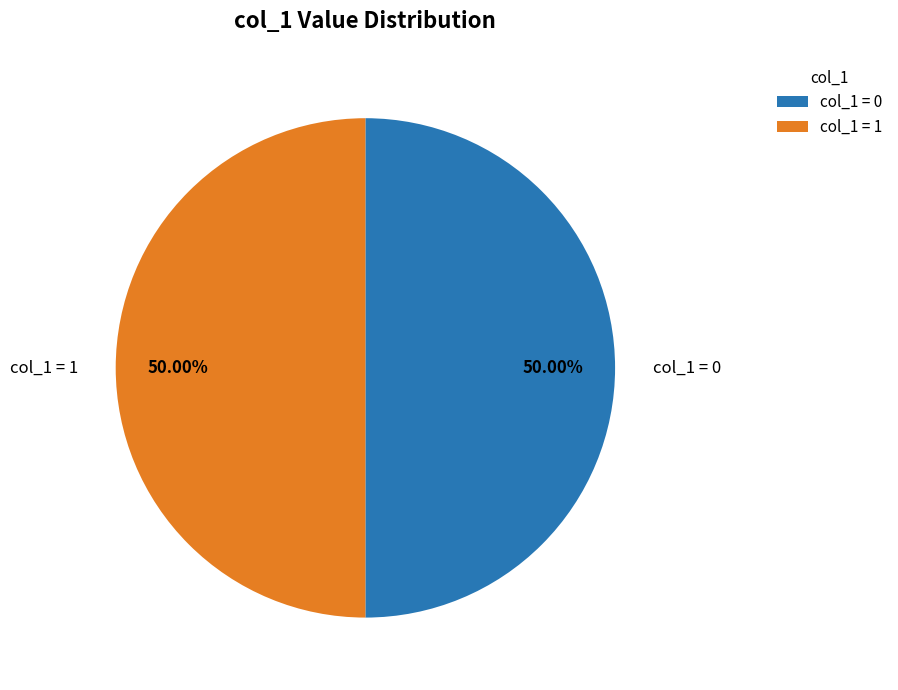

Do col_1 = 0 and col_1 = 1 together represent more than half of the pie?

Yes